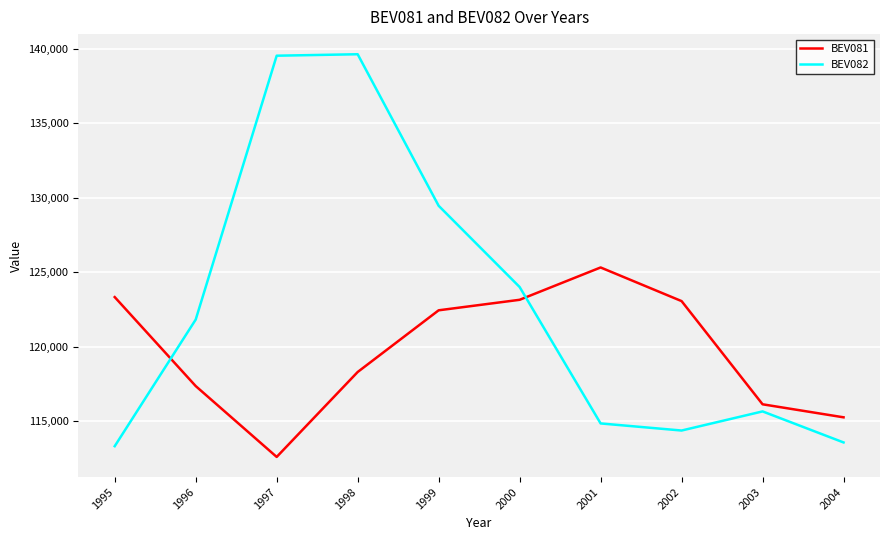

At which category does BEV081 reach its first local valley?

1997